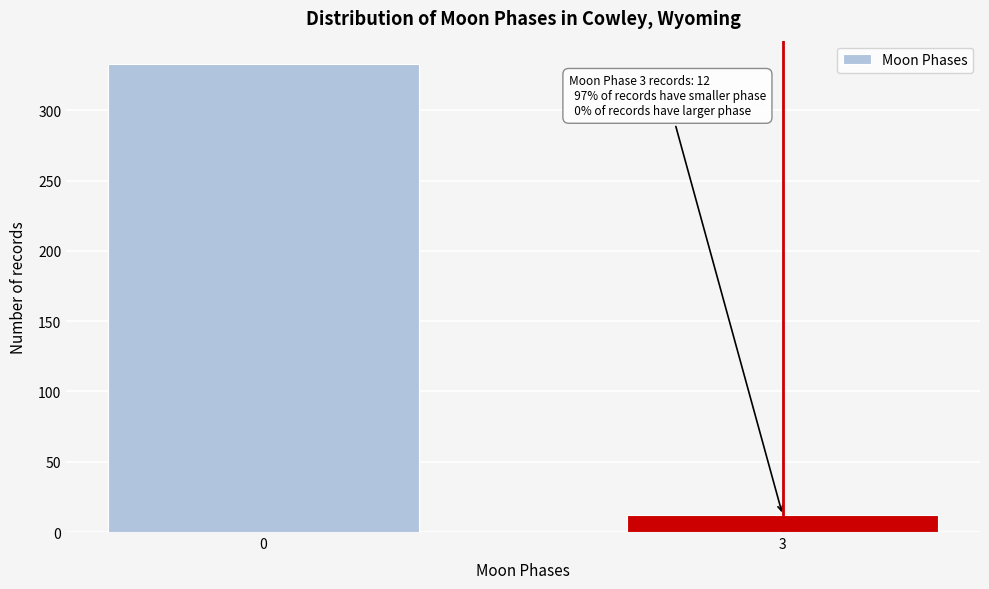

Reading left to right, extract all data points from this chart.

0=333	3=12